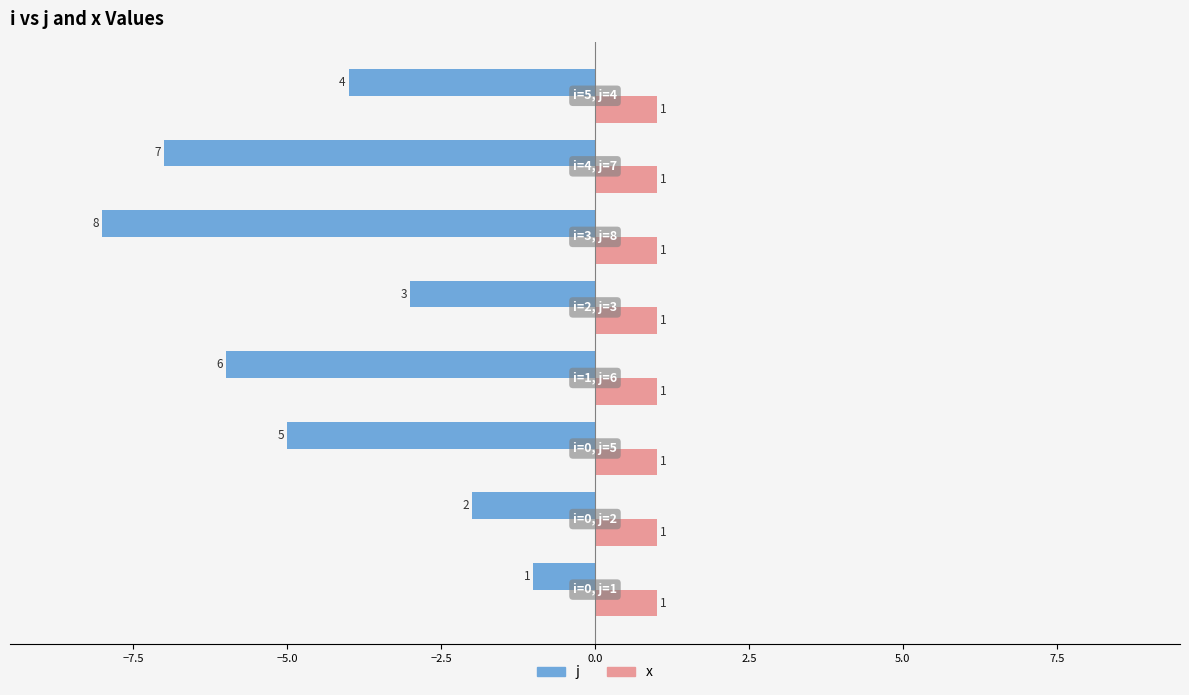

What is the difference between the maximum and minimum values in the j series?

7